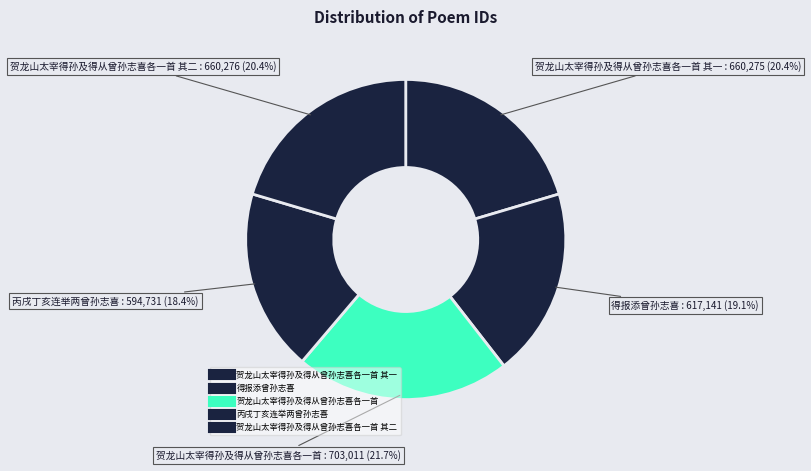

How many slices are in this pie chart?

5